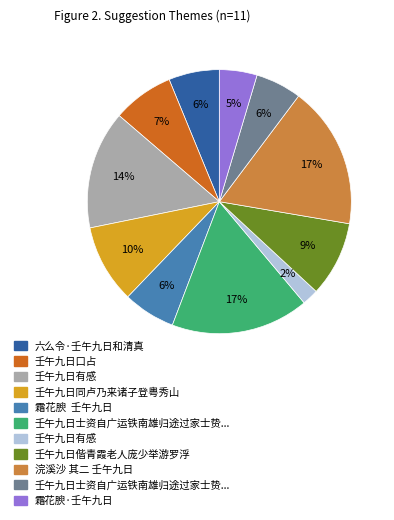

To the nearest percent, what is the difference between the largest and smallest slice percentages?

15%